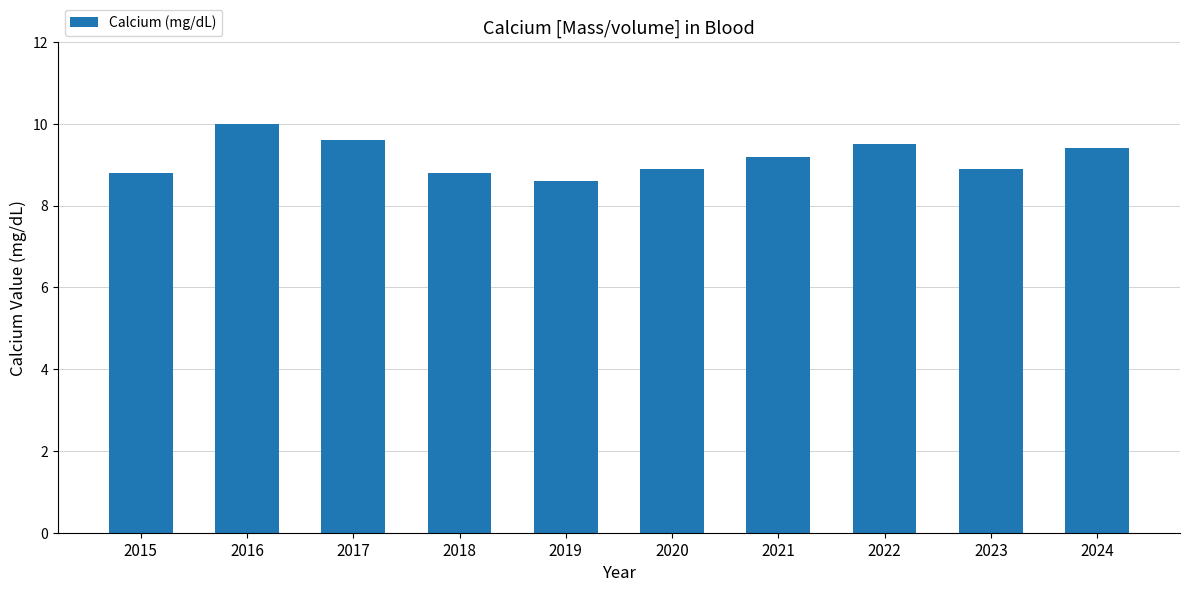

How many bars are there in total?

10